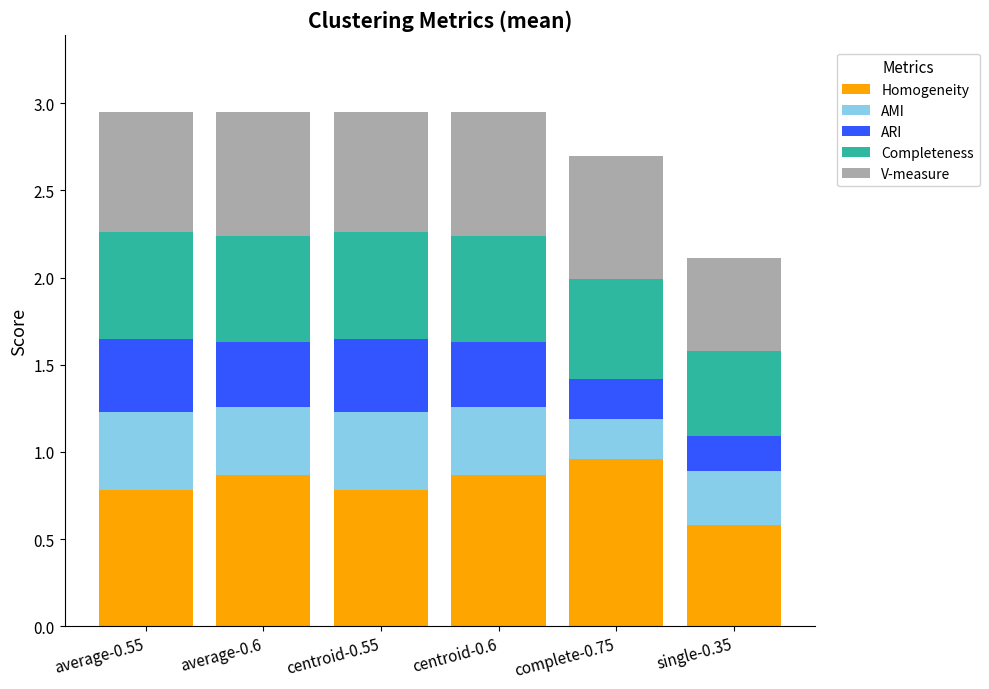

How many Homogeneity values are between 0 and 1?

6